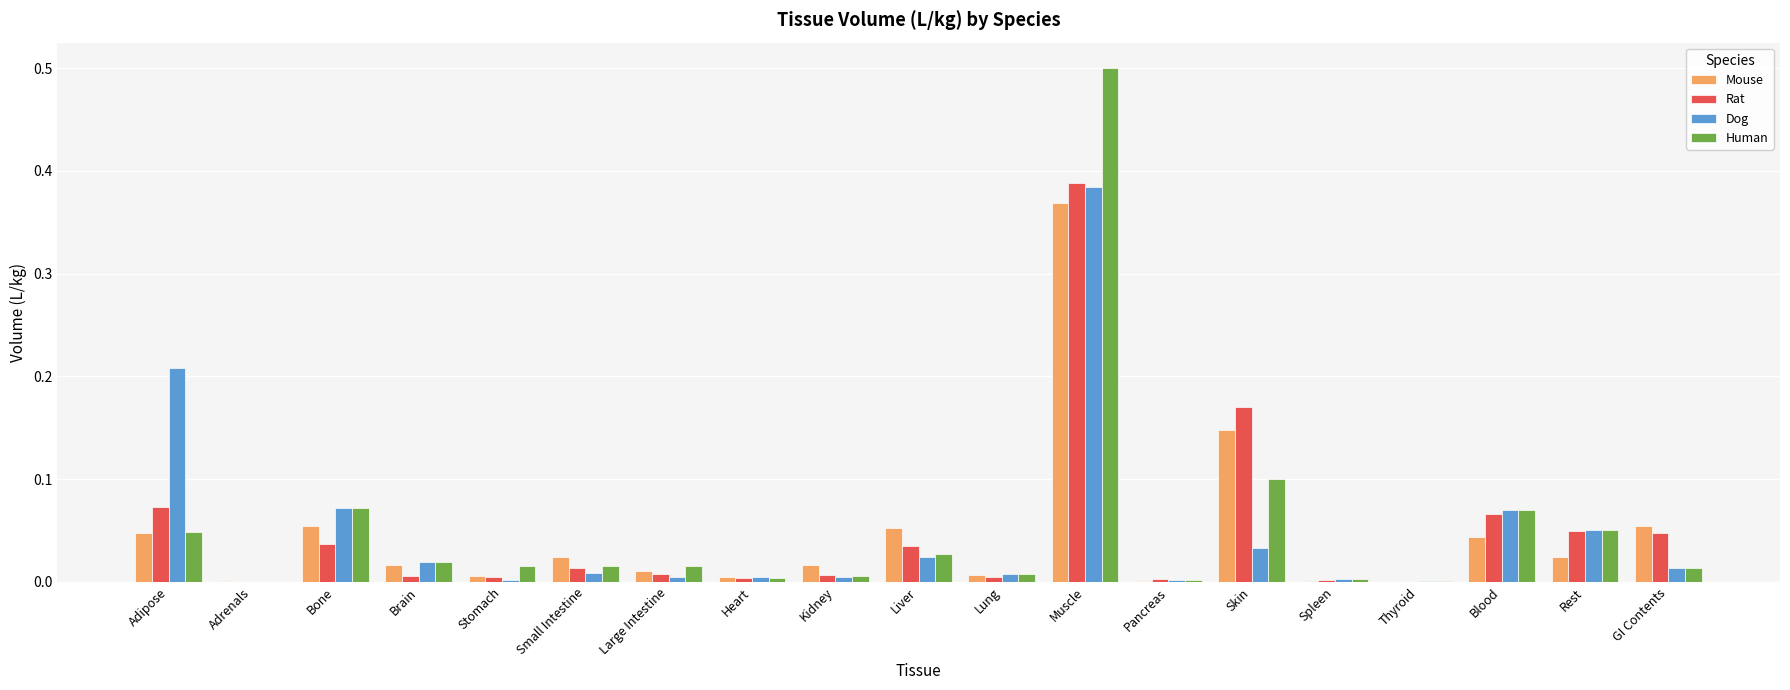

Is the value of Mouse at Muscle greater than the value of Dog at GI Contents?

Yes